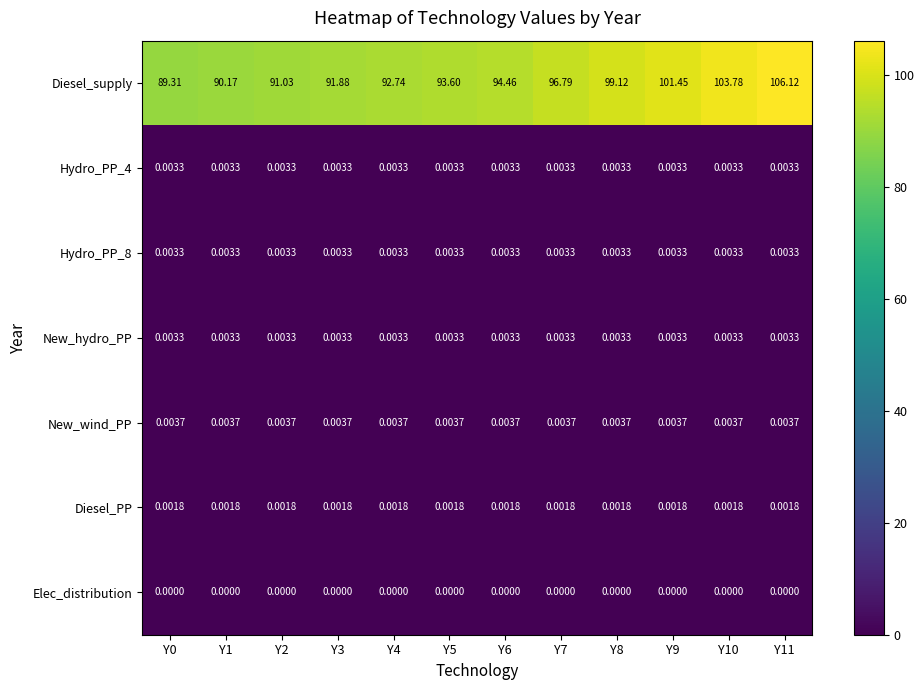

Is the value of New_wind_PP at Y2 greater than the value of Elec_distribution at Y5?

Yes